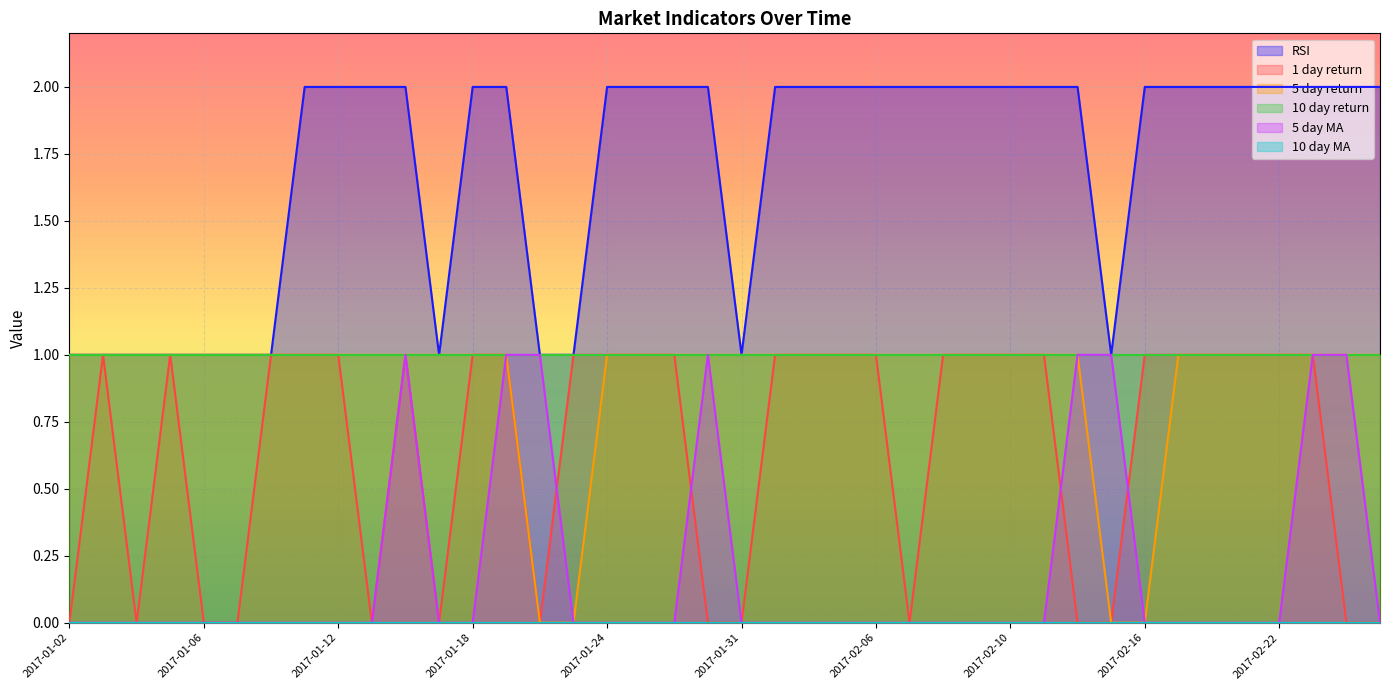

At which category does 1 day return reach its first local valley?

2017-01-04